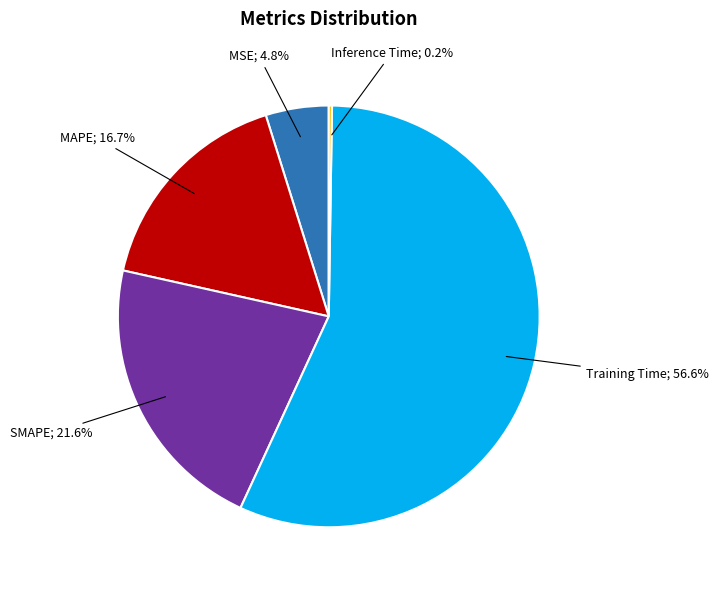

Is there a majority slice in this chart?

Yes